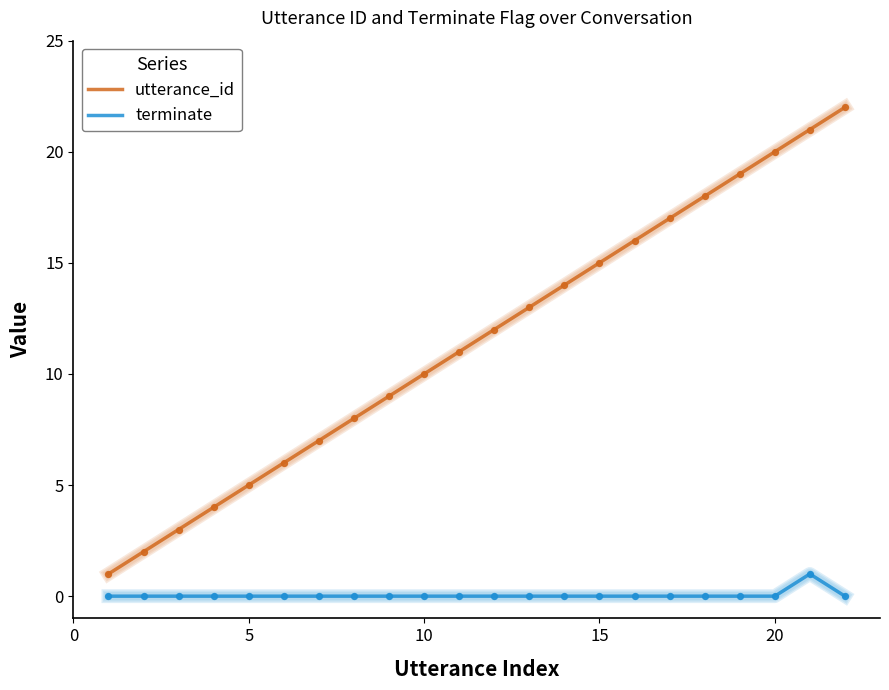

Which series has the largest total across all categories?

utterance_id